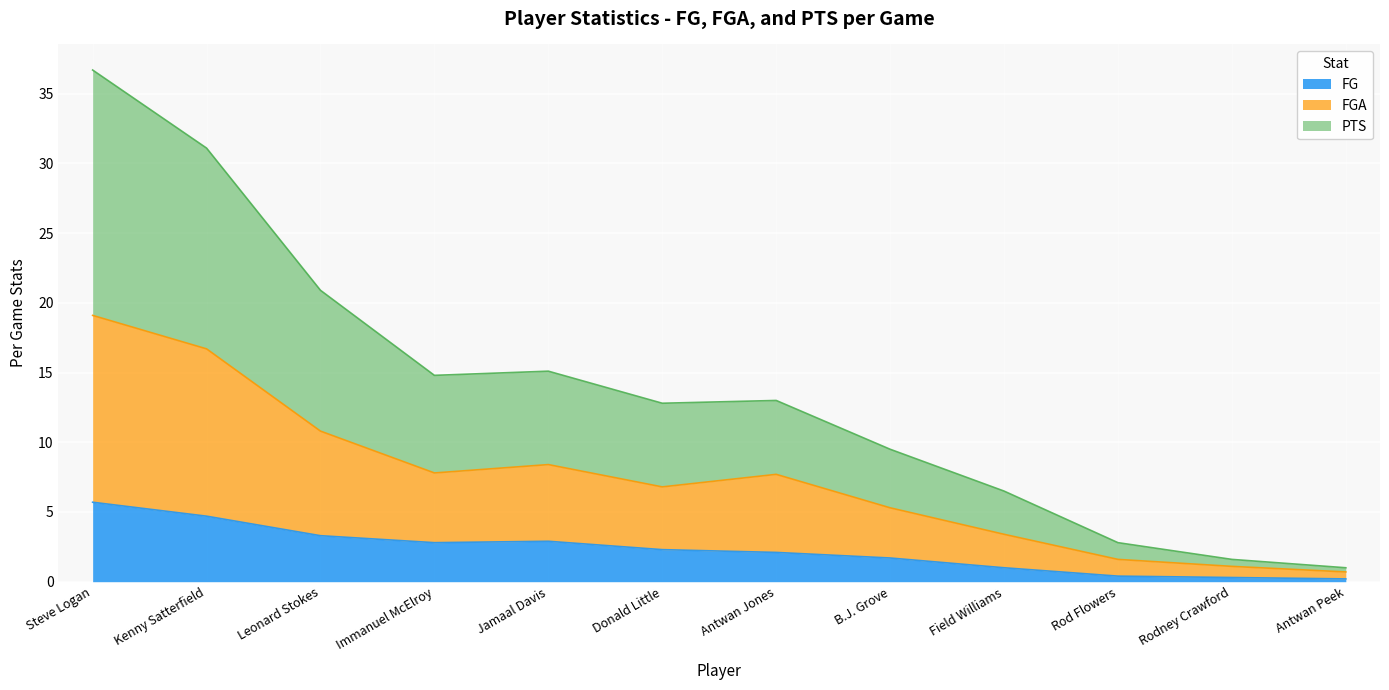

What is the total value across all series at B.J. Grove?

9.5